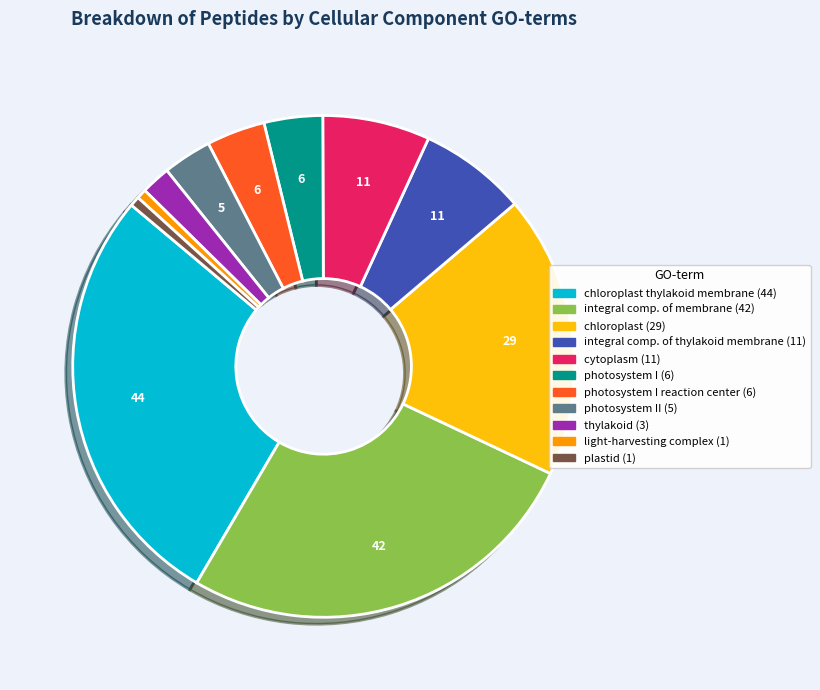

Is there a majority slice in this chart?

No